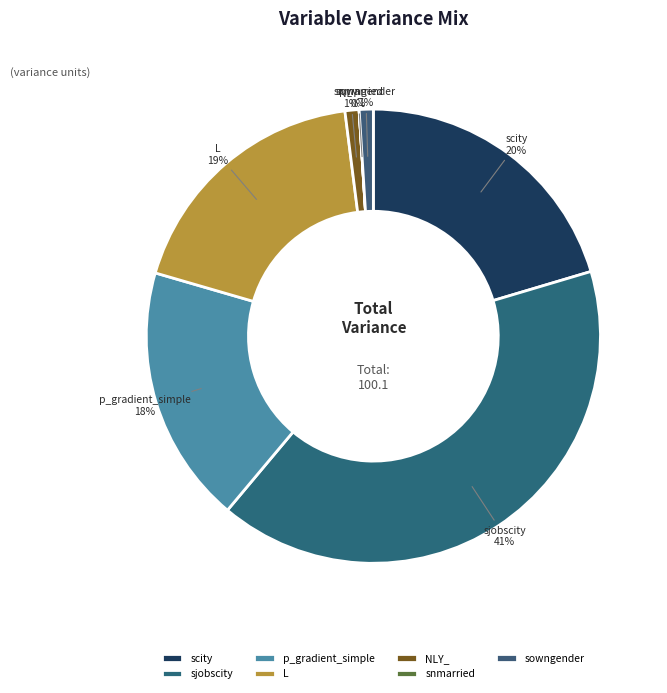

The sjobscity slice represents 48% of the pie. True or false?

False